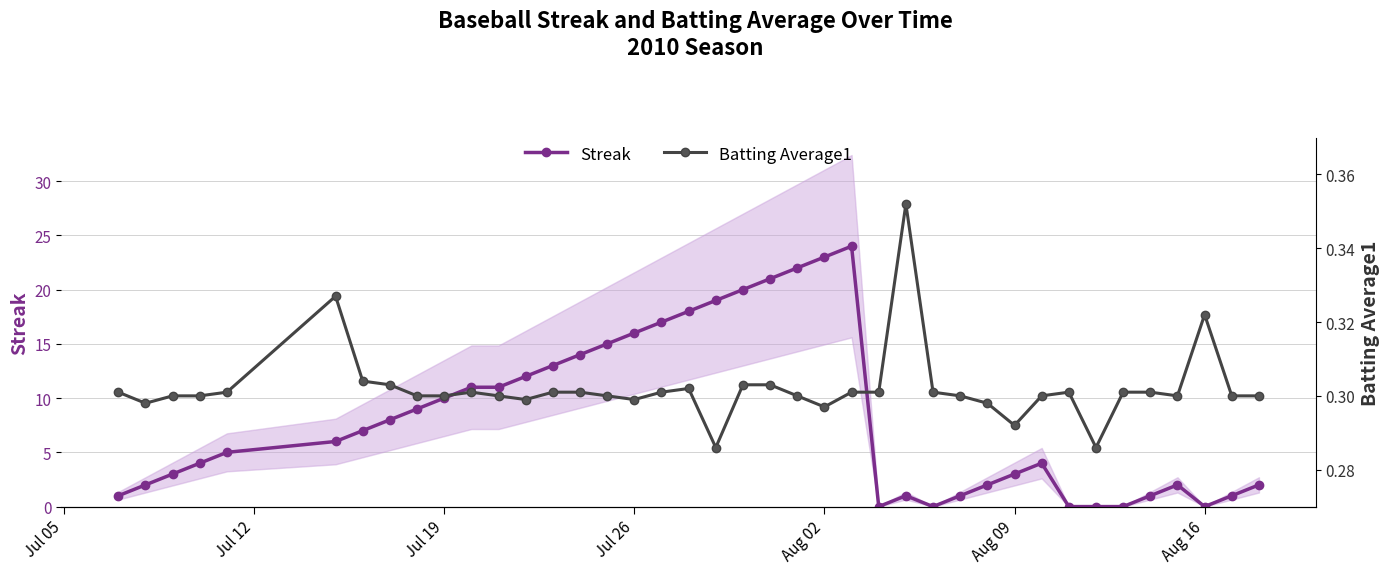

What is the average value of the Batting Average1 series?

0.3